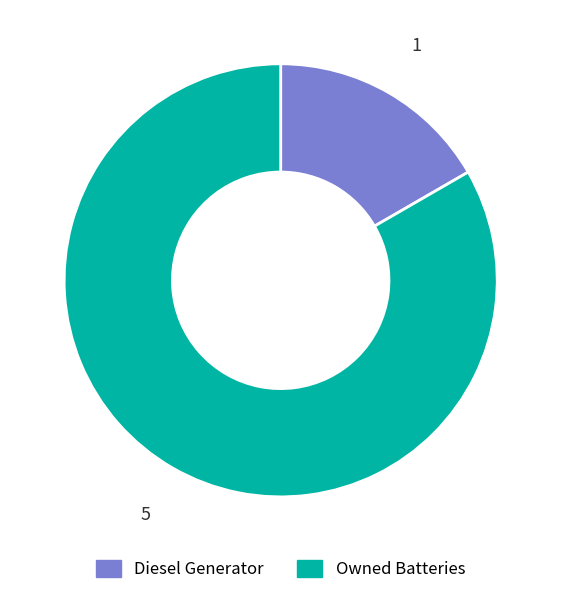

How many slices are in this pie chart?

2